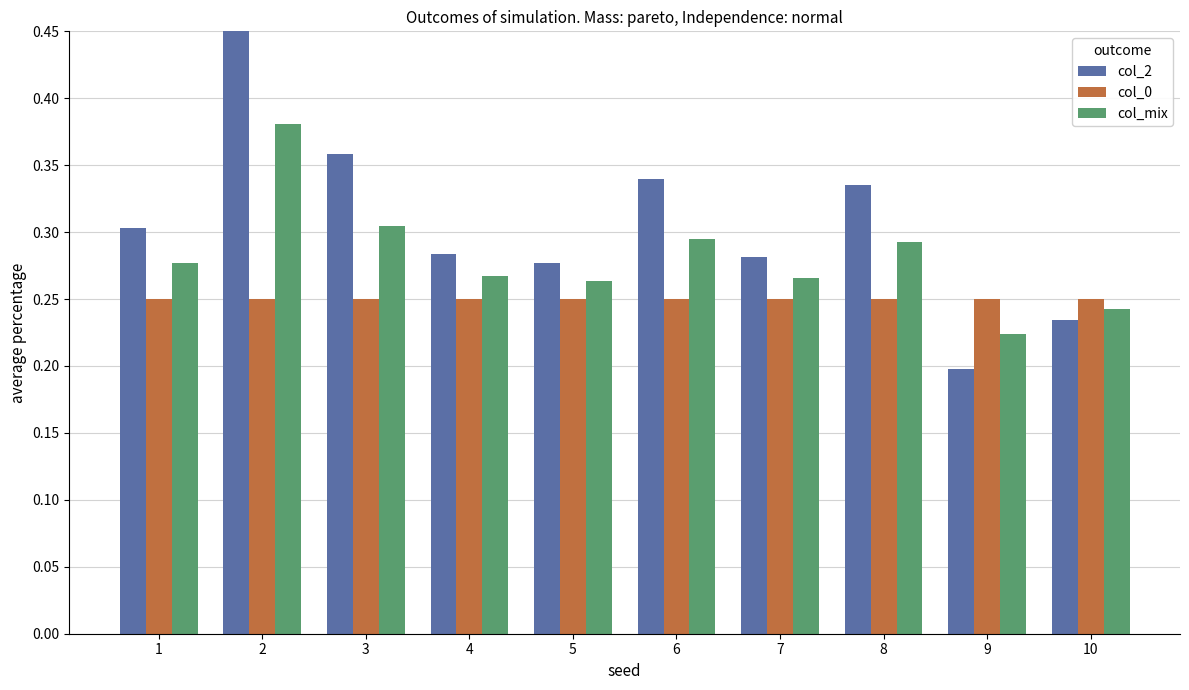

Which category has the lowest value in the col_0 series?

1